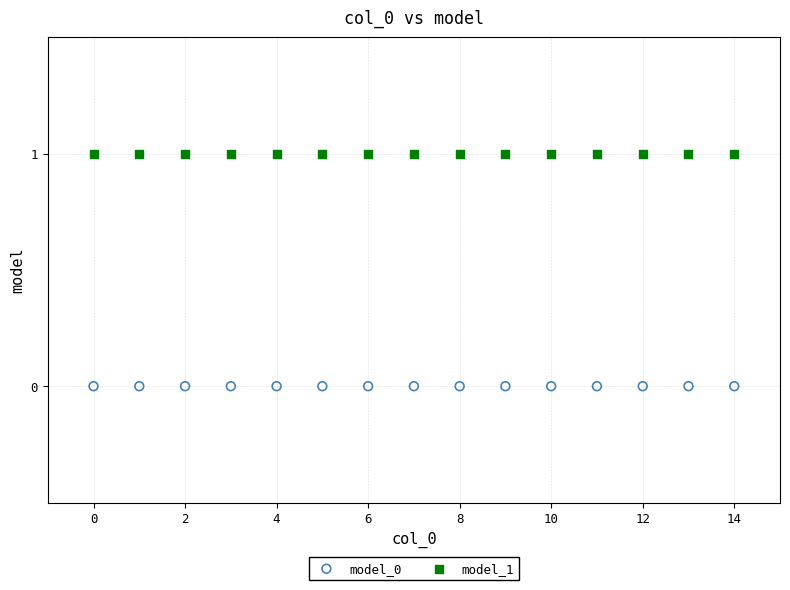

Which series reaches the maximum Y coordinate?

model_1